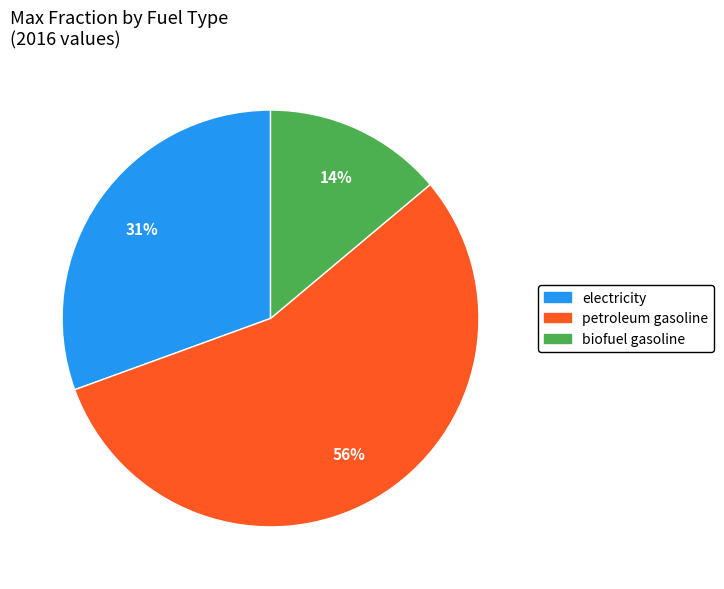

What is the smallest slice in the pie chart?

biofuel gasoline